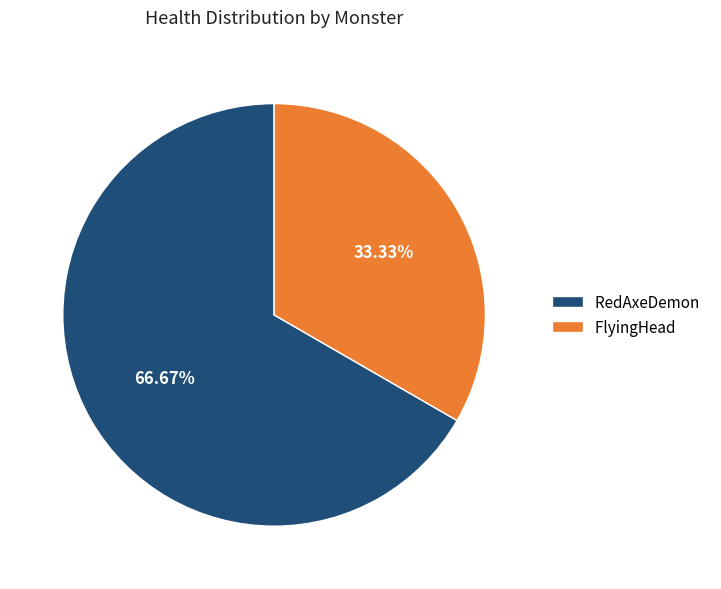

To the nearest percent, what portion does FlyingHead represent?

33%